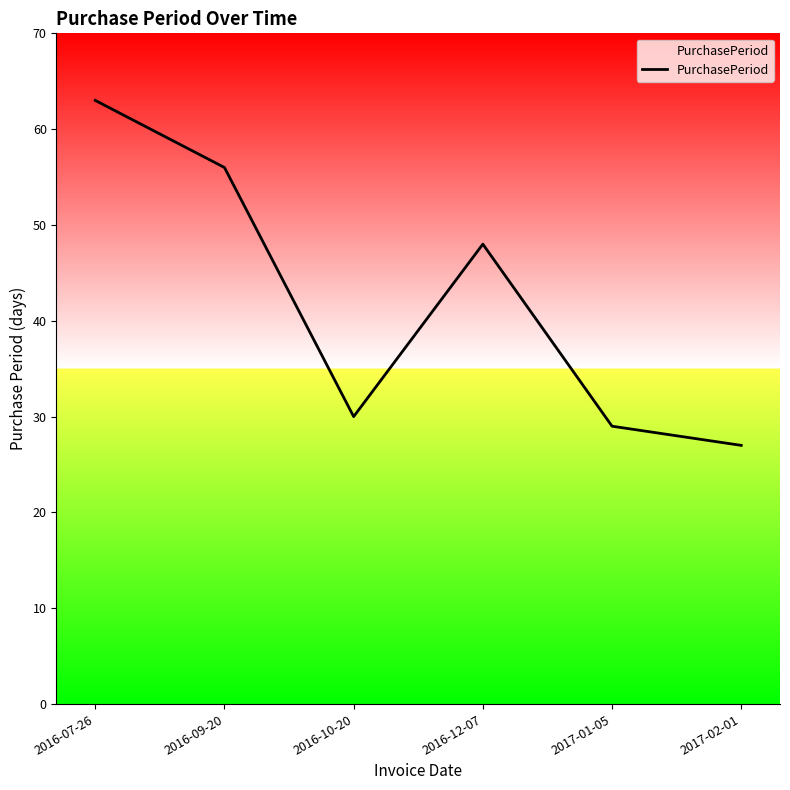

True or false: there are more than 2 points higher than both neighbors.

False